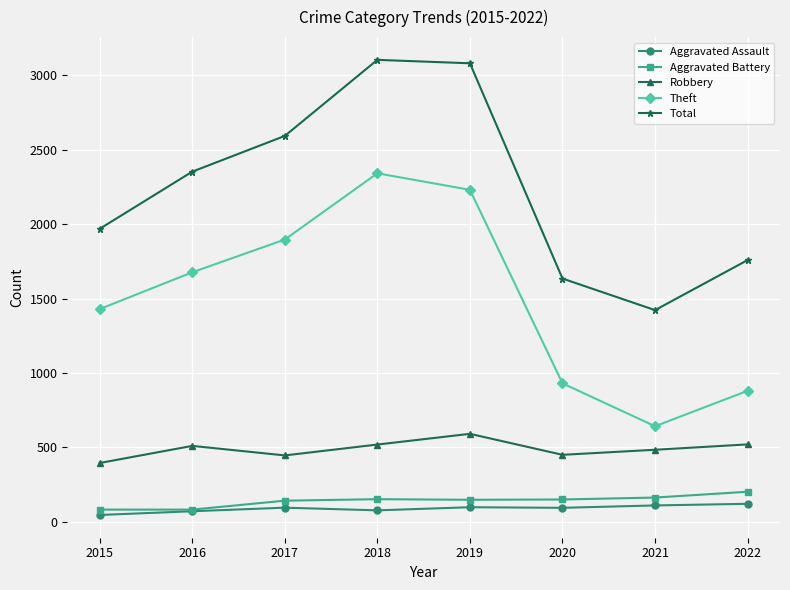

Which series has the widest spread of values?

Theft